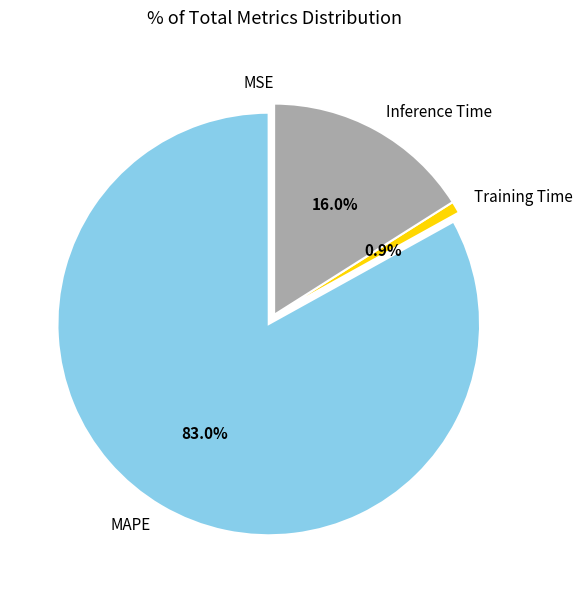

Which category accounts for the majority?

MAPE